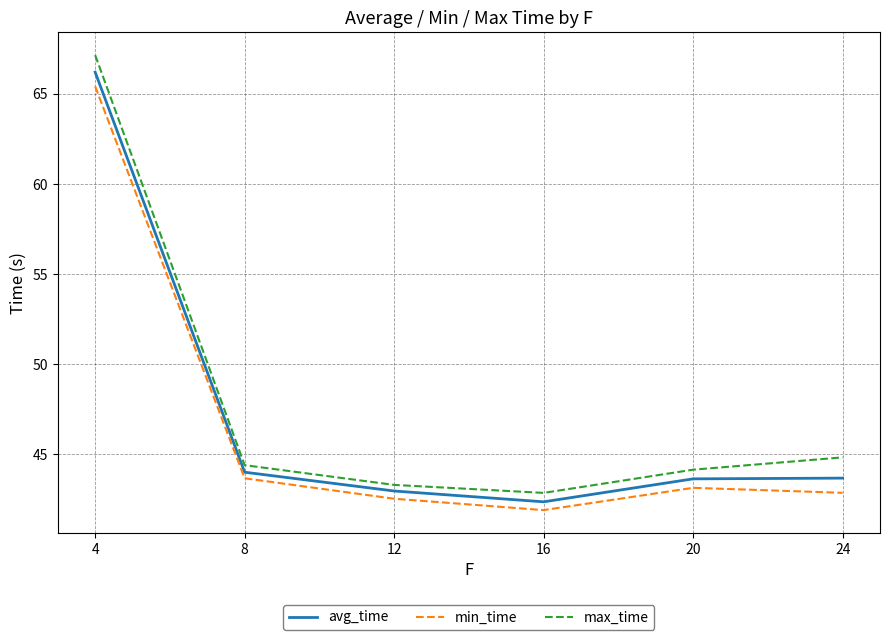

What is the maximum value for max_time?

67.2